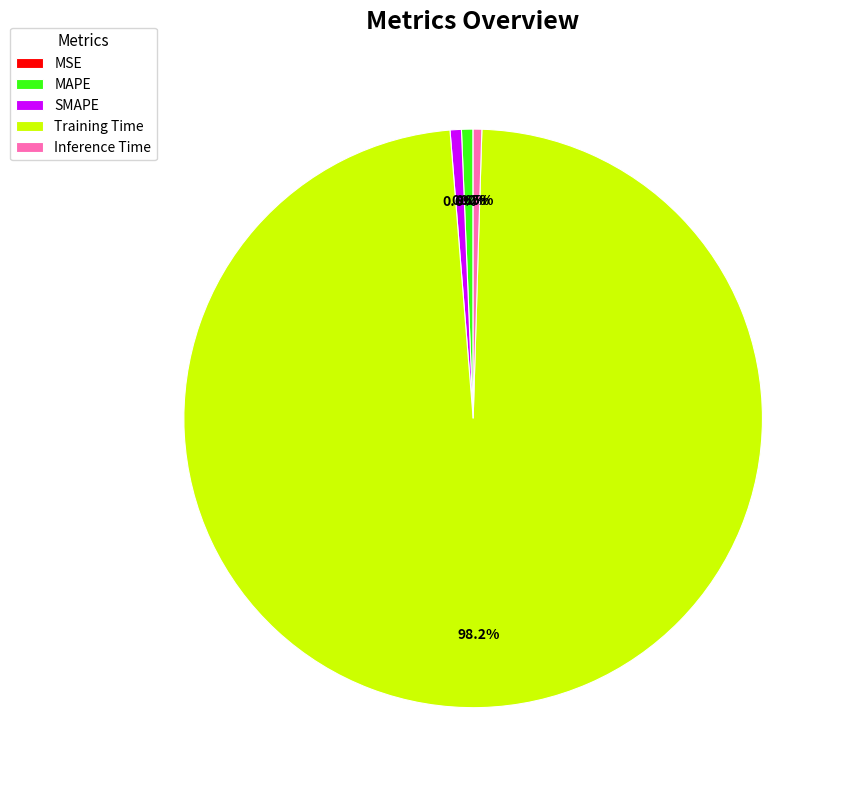

Combined, do Training Time and Inference Time account for over 50%?

Yes